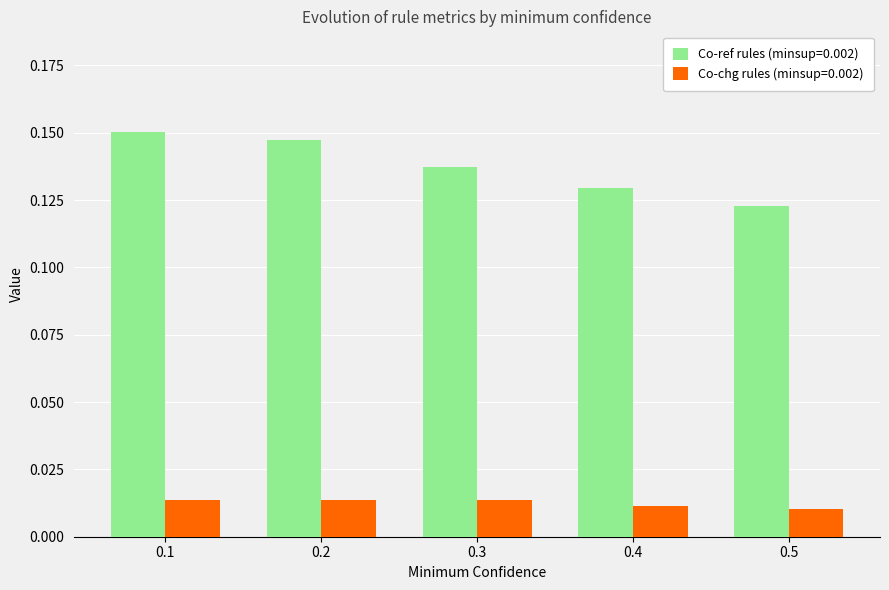

What is the sum of all Co-ref rules (minsup=0.002) values?

0.7